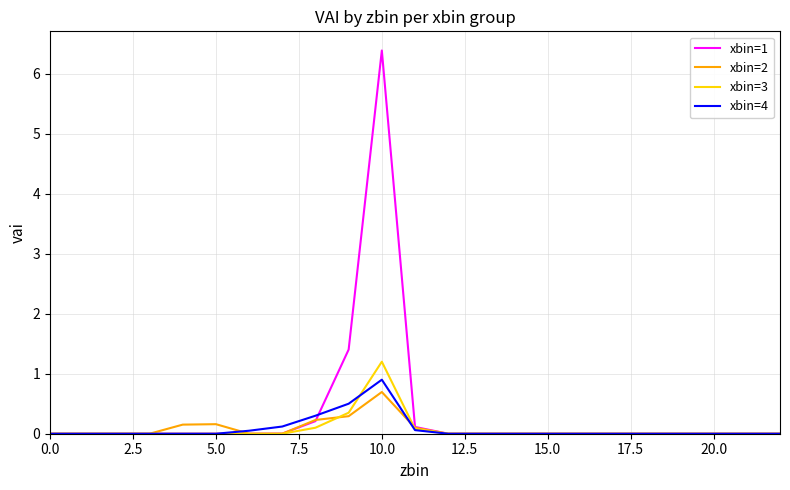

How many lines are shown in the chart?

4